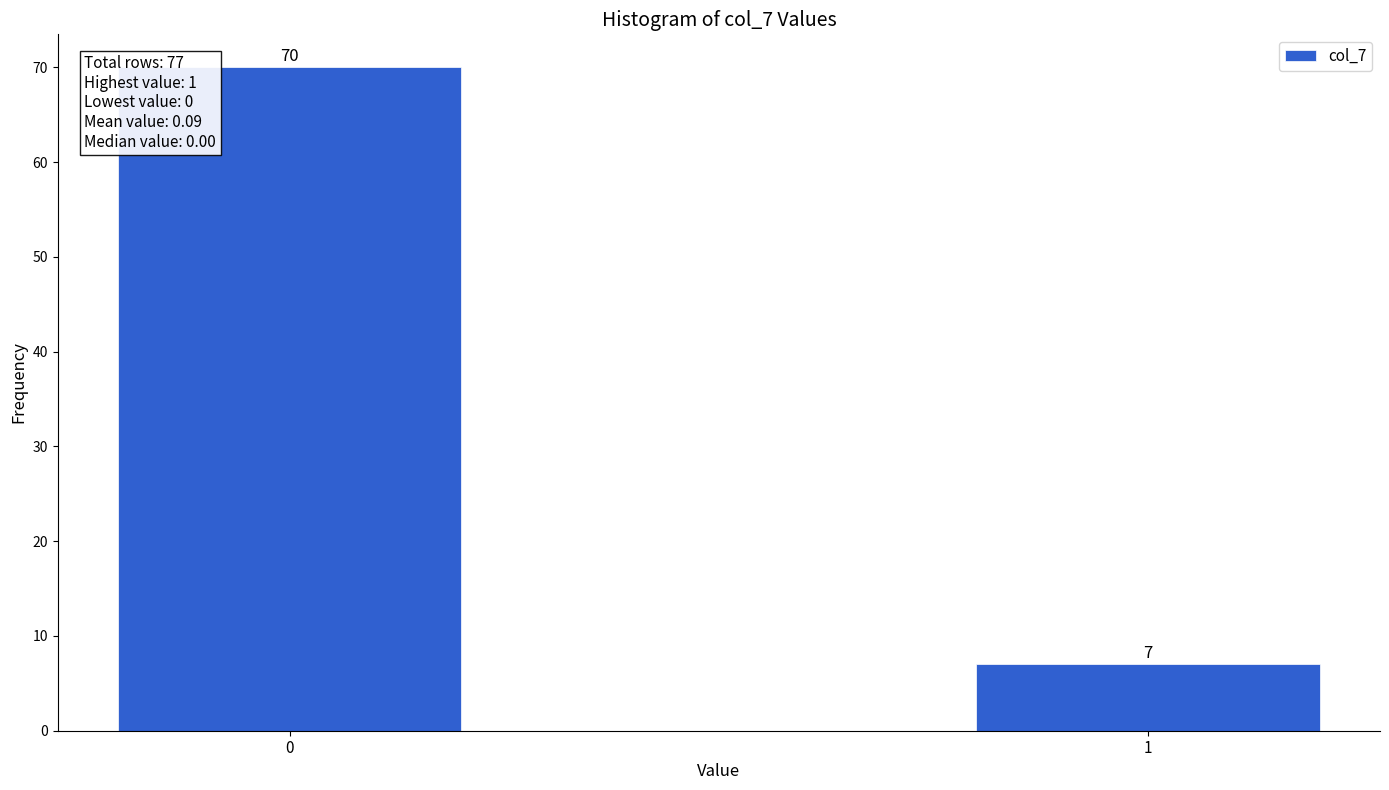

Reading right to left, transcribe all the data shown in this chart.

7	70